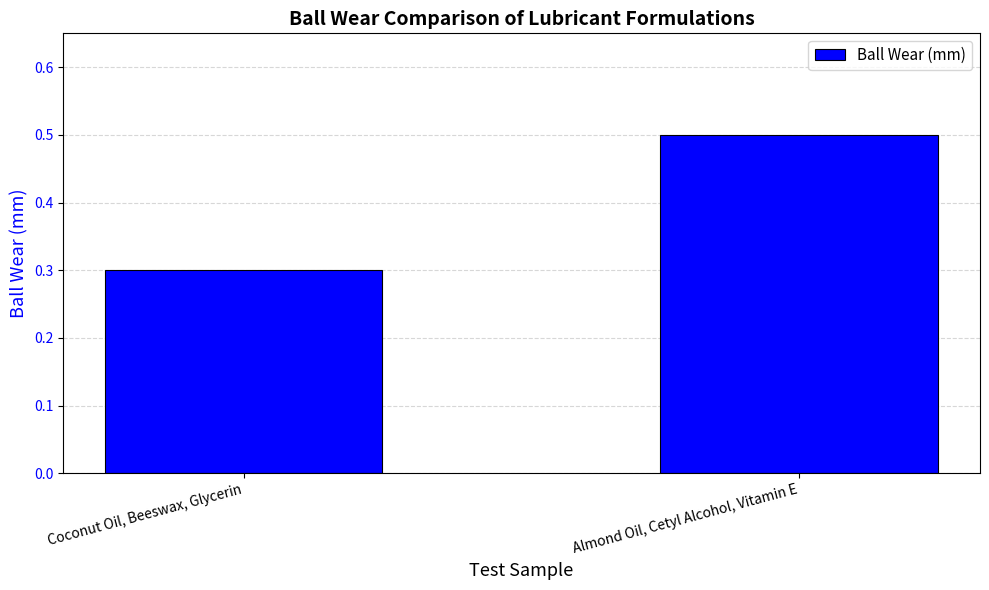

Reading left to right, list all the values displayed in this chart.

Coconut Oil, Beeswax, Glycerin=0.3	Almond Oil, Cetyl Alcohol, Vitamin E=0.5